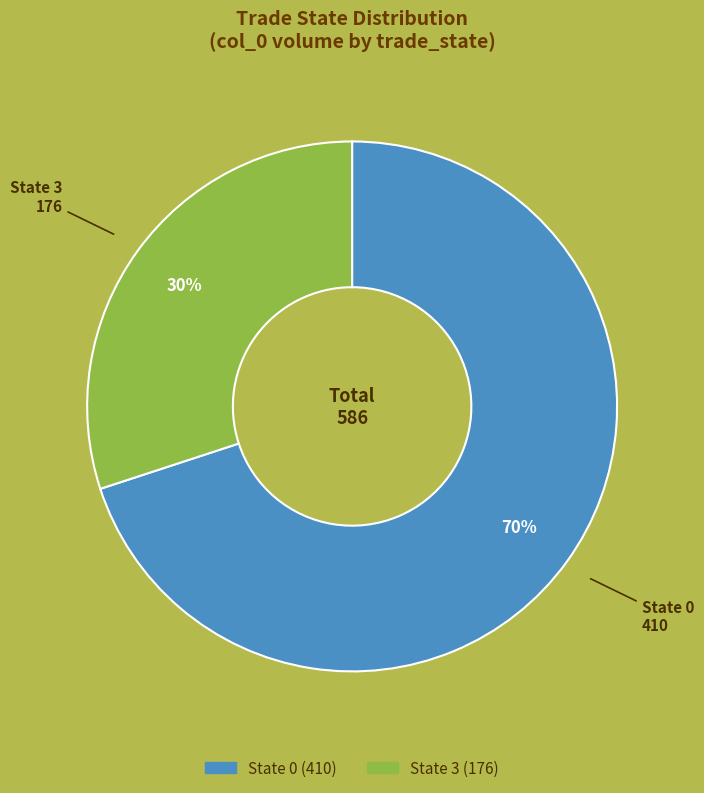

To the nearest percent, what is the average slice percentage?

50%